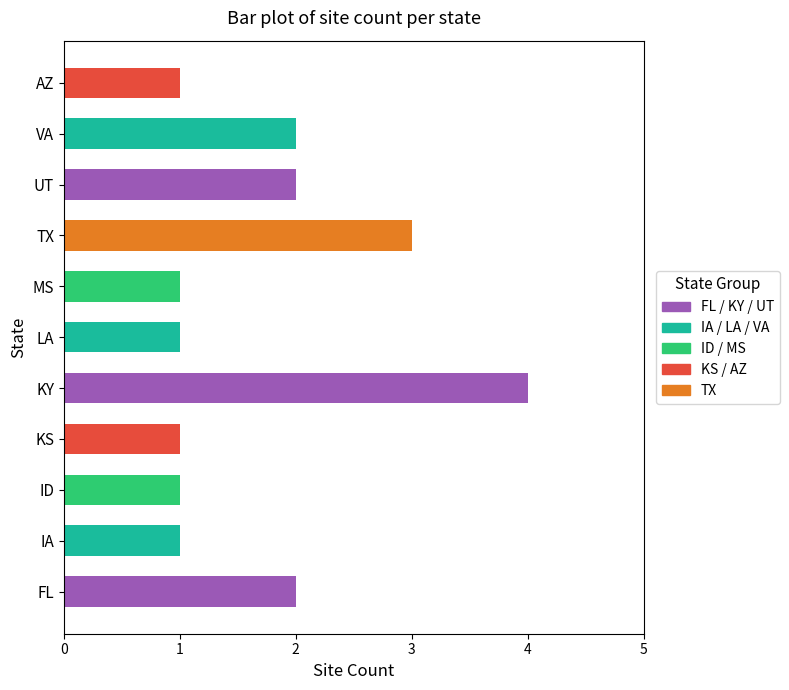

True or false: the data shows 7 at KY.

False